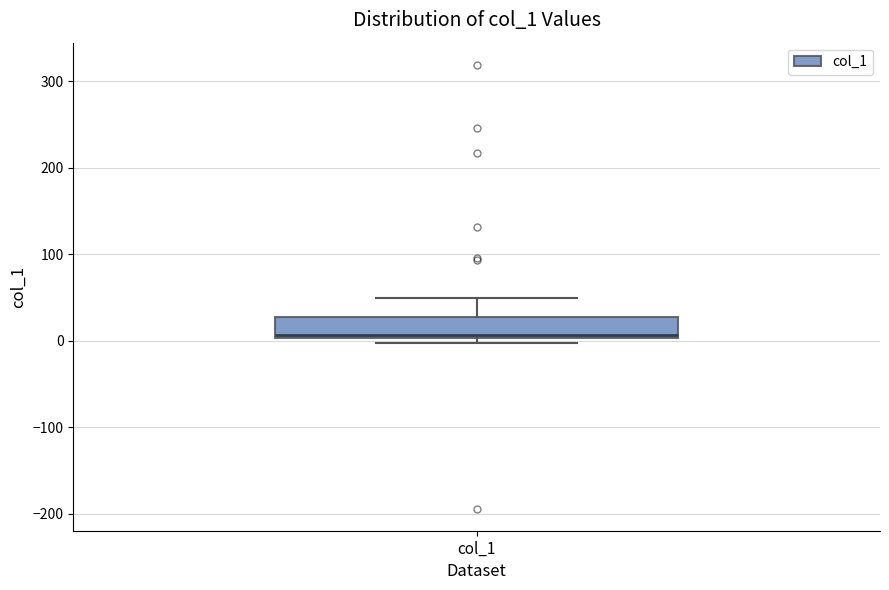

Where is the upper edge of the box for col_1 on the y-axis? The values are not printed on the chart, so give them approximately, as read against the axis.

30